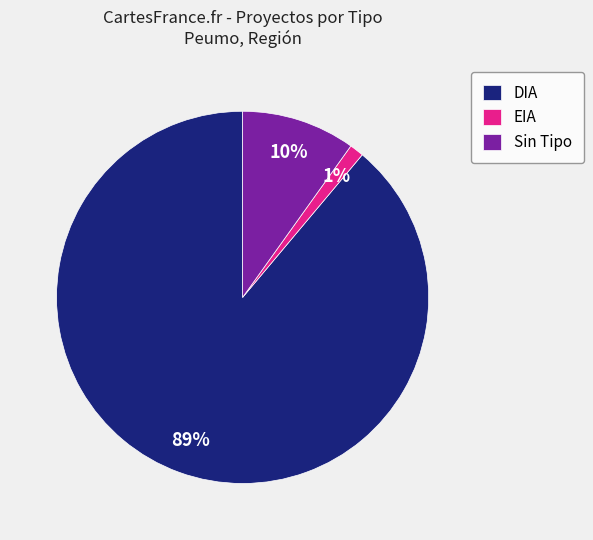

To the nearest percent, what percentage of the pie is DIA?

89%